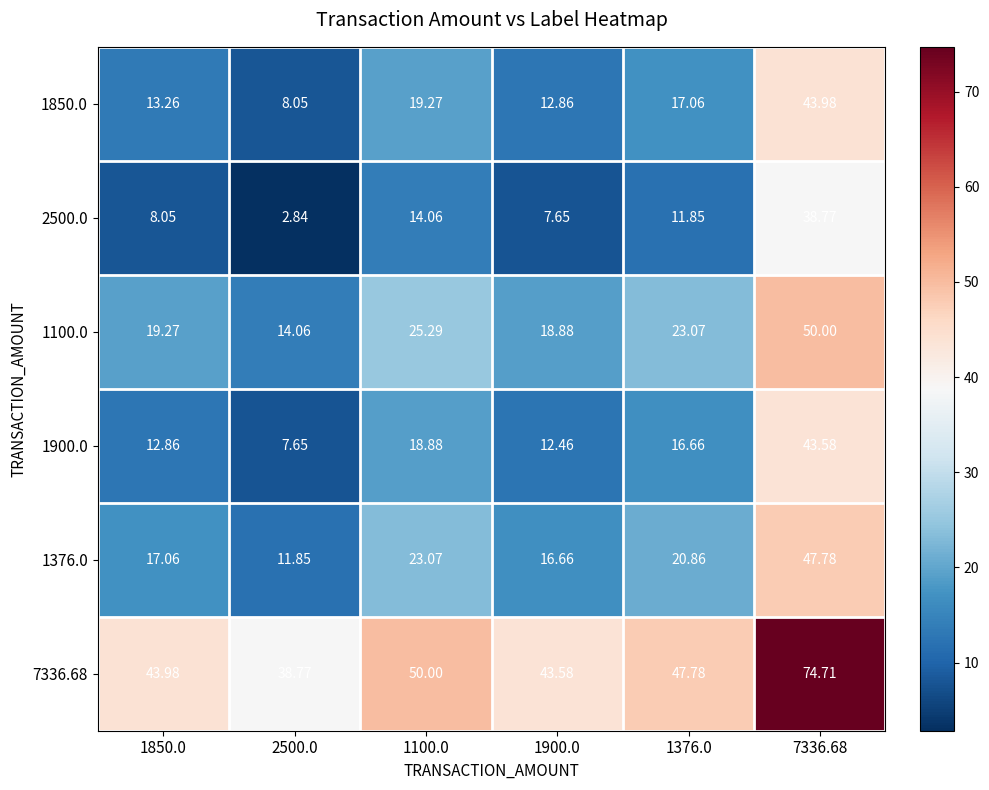

Is the value of 1100.0 at 1100.0 greater than the value of 7336.68 at 1900.0?

No